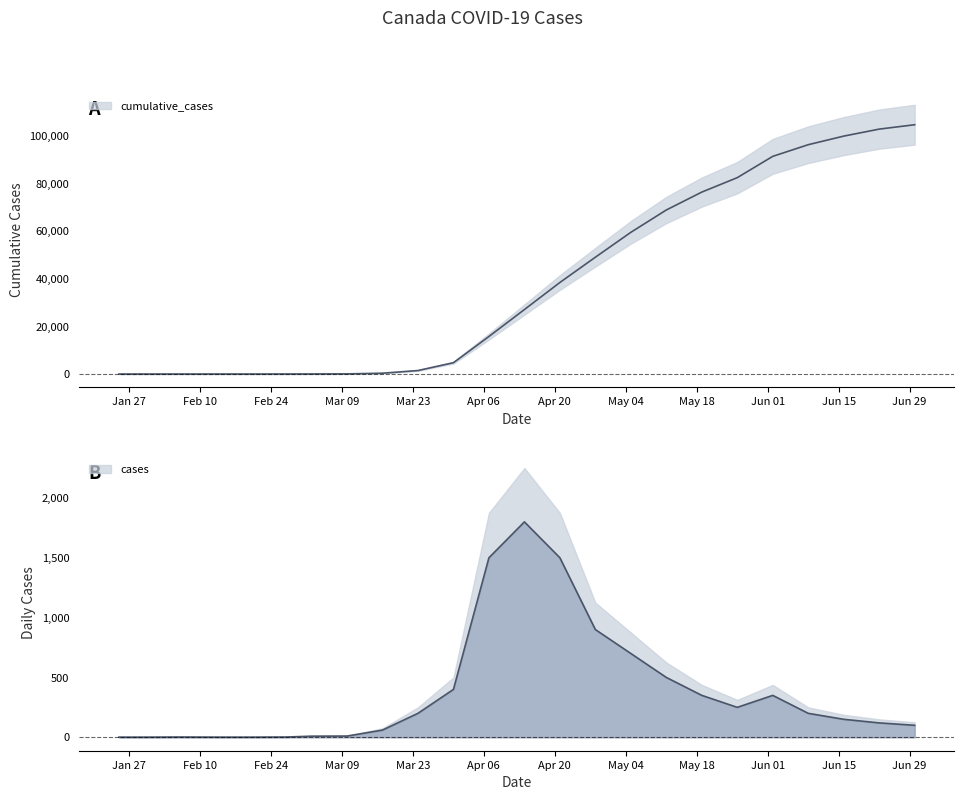

What is the label of the 12th point from the right?

14-04-2020